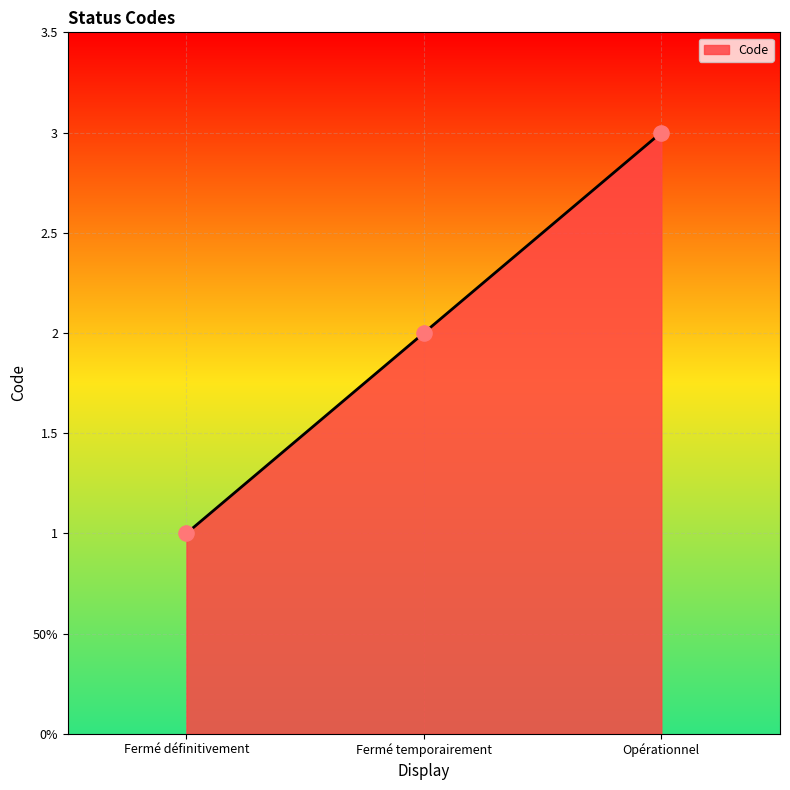

Which has a higher value, Fermé définitivement or Opérationnel?

Opérationnel